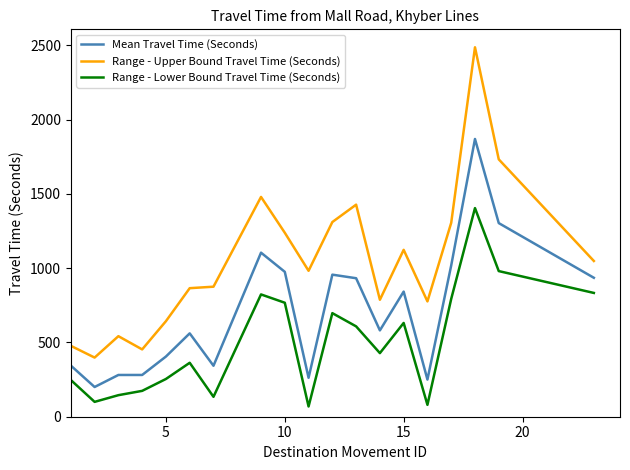

True or false: Range - Upper Bound Travel Time (Seconds) has more than 1 interior local peaks.

True